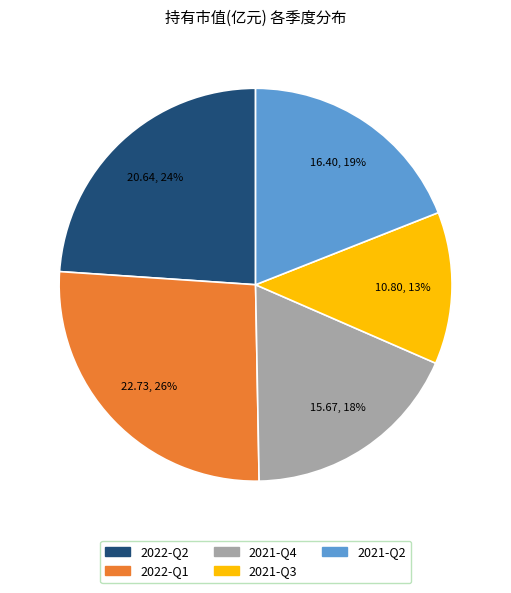

What percentage is the 2022-Q2 slice, to the nearest percent?

24%